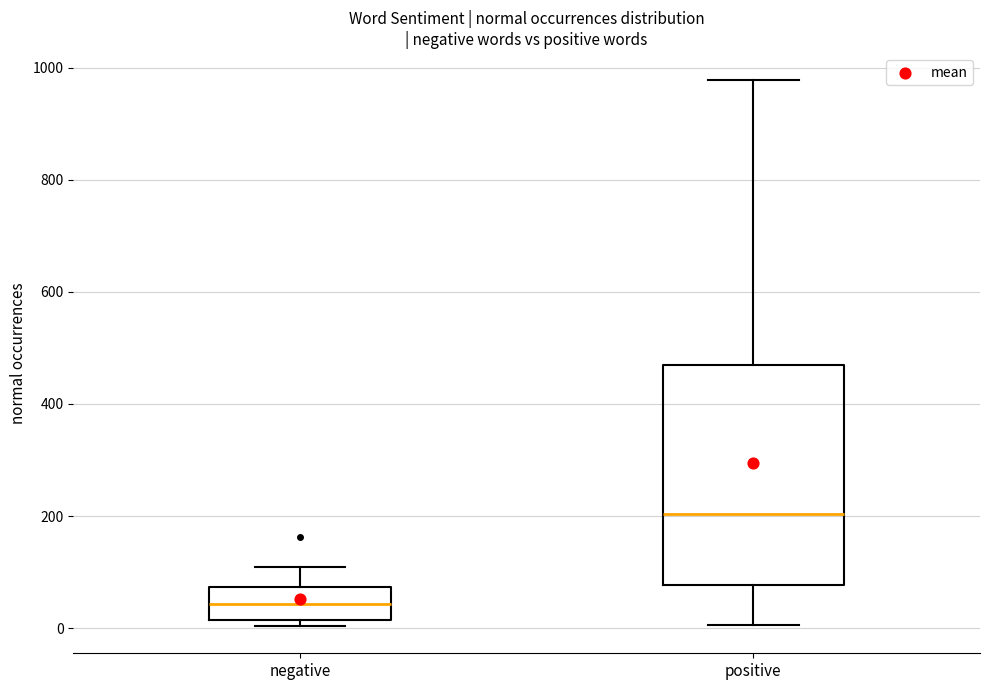

Which box has the lowest median line?

negative